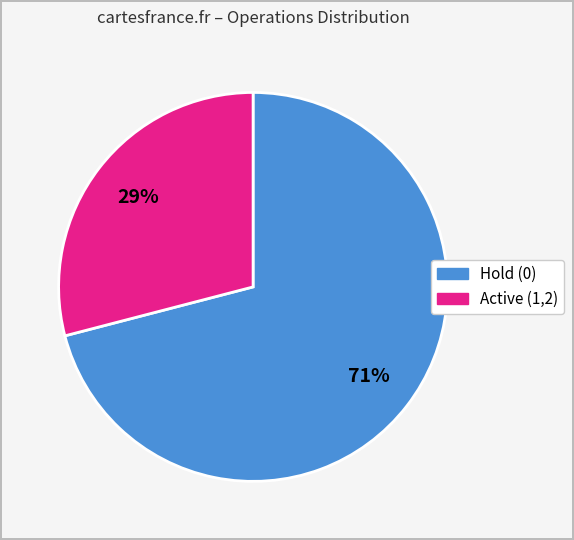

To the nearest percent, what is the average slice percentage?

50%